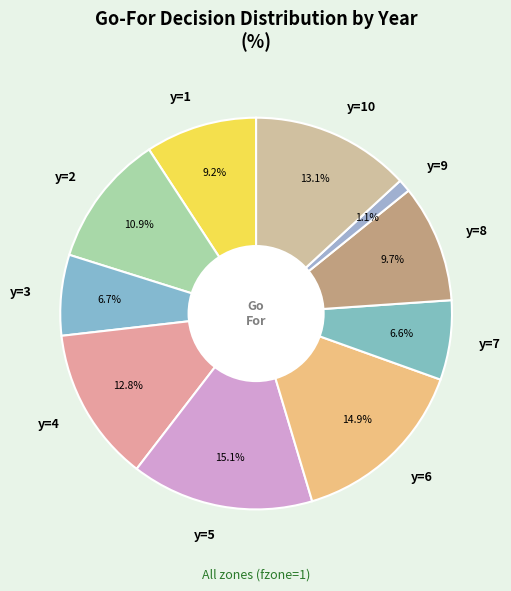

The y=7 slice represents 1% of the pie. True or false?

False